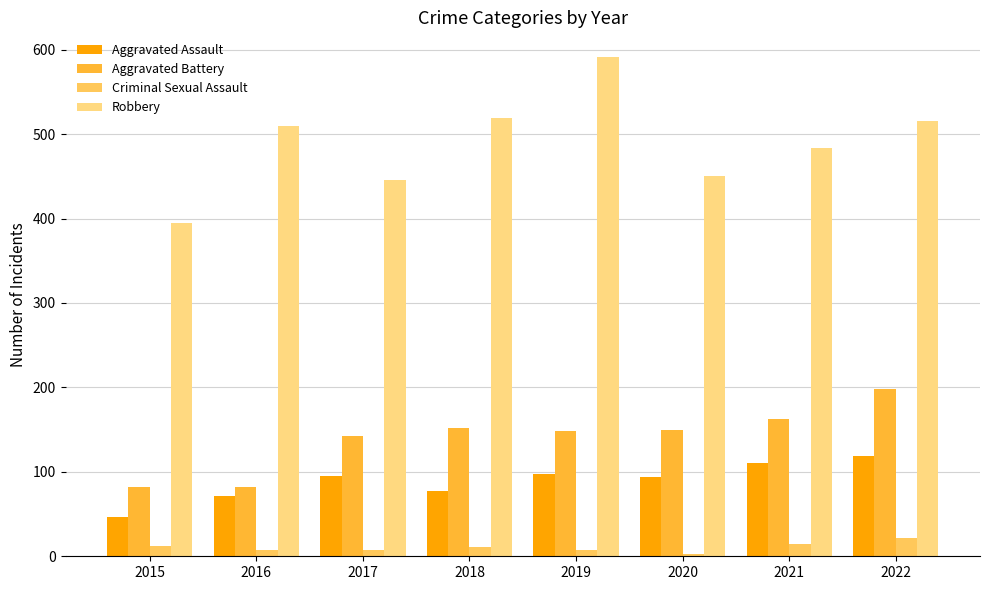

How many distinct data groups are displayed?

4